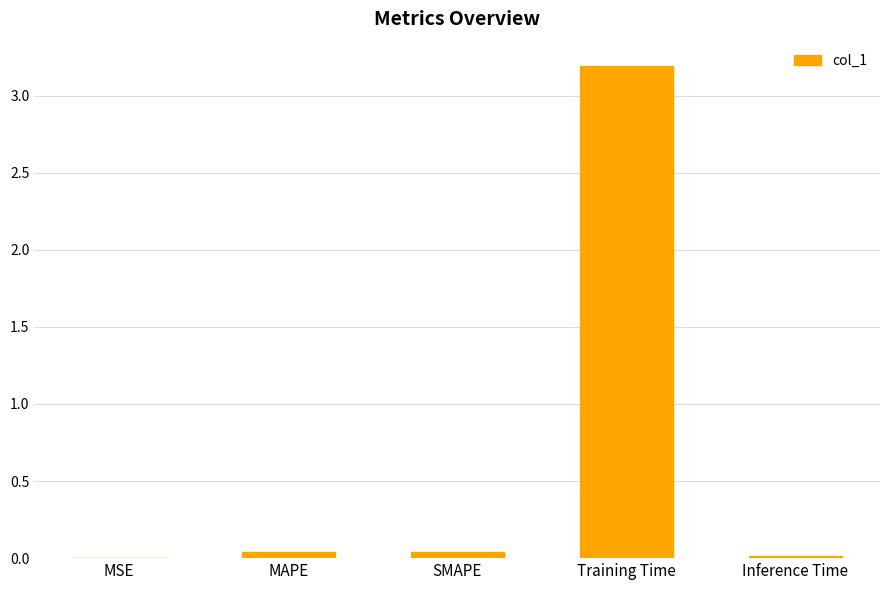

What is the sum of all values?

3.3